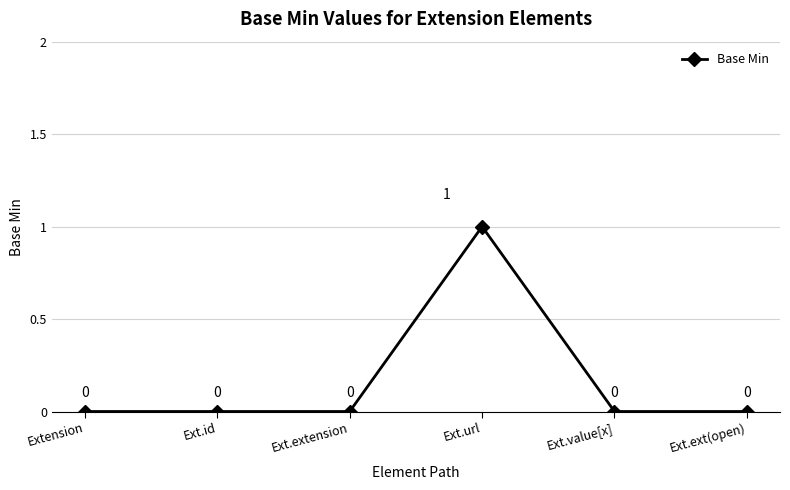

What is the difference between the maximum and second lowest values?

1